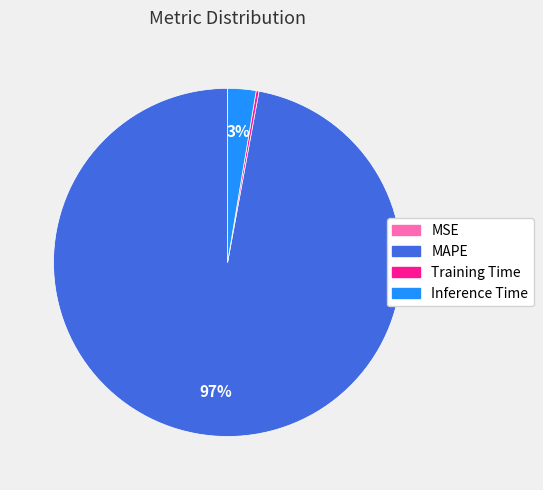

Which category has the biggest portion of the pie?

MAPE